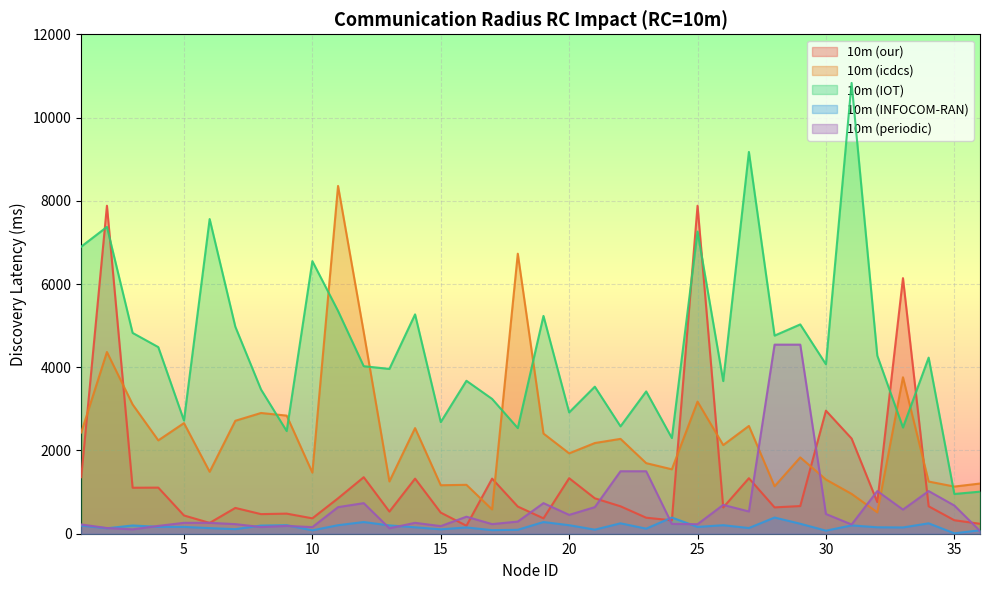

What is the difference between the maximum and minimum values in the our series?

7689